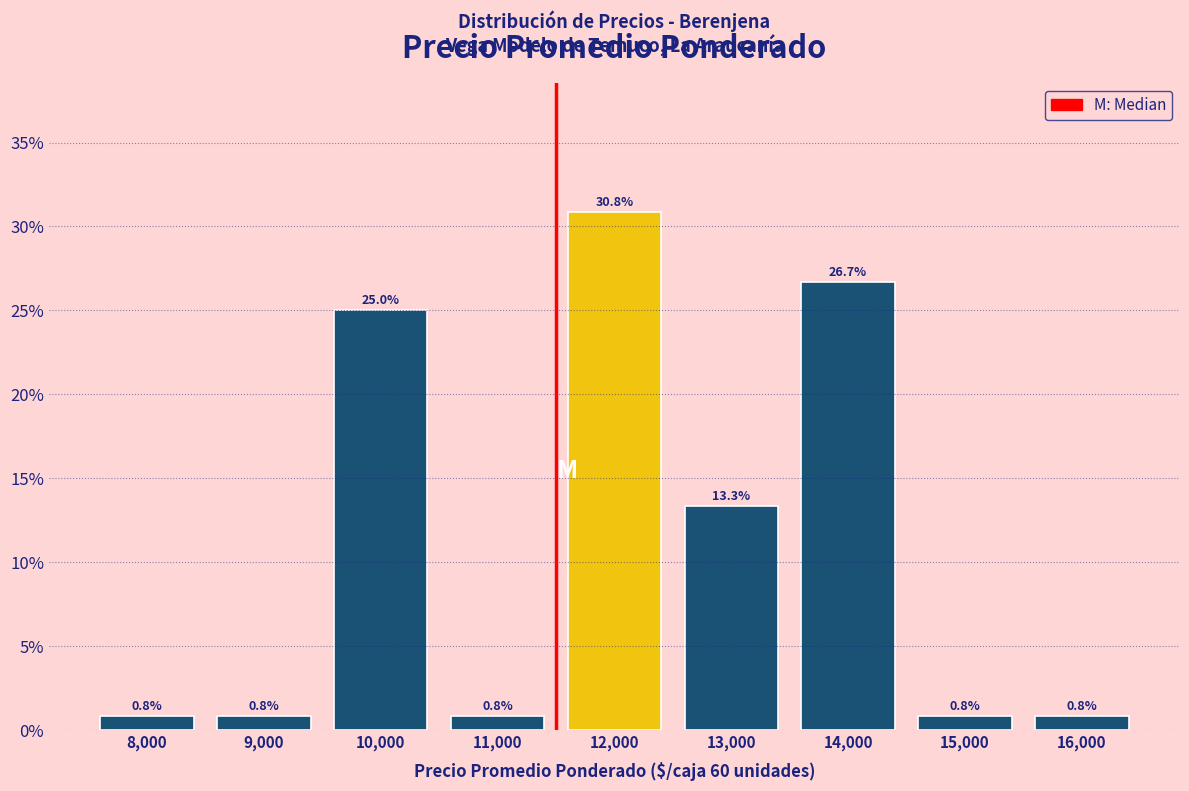

Are the bars horizontal?

No